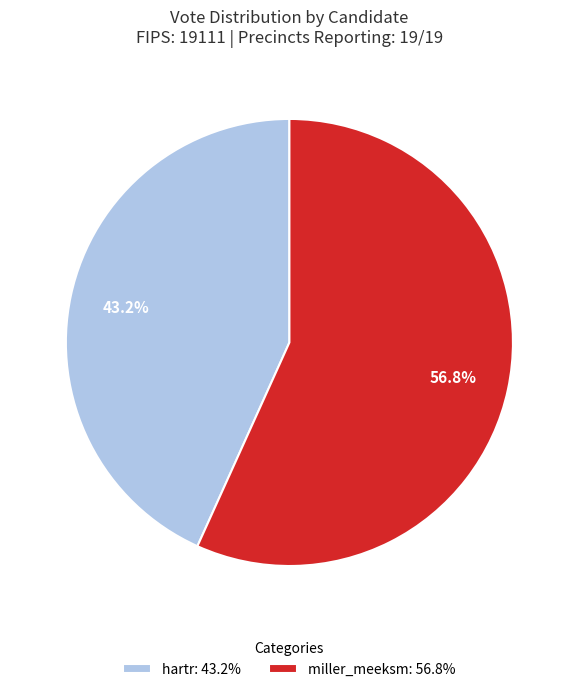

To the nearest percent, what is the difference between the miller_meeksm and hartr slice percentages?

14%